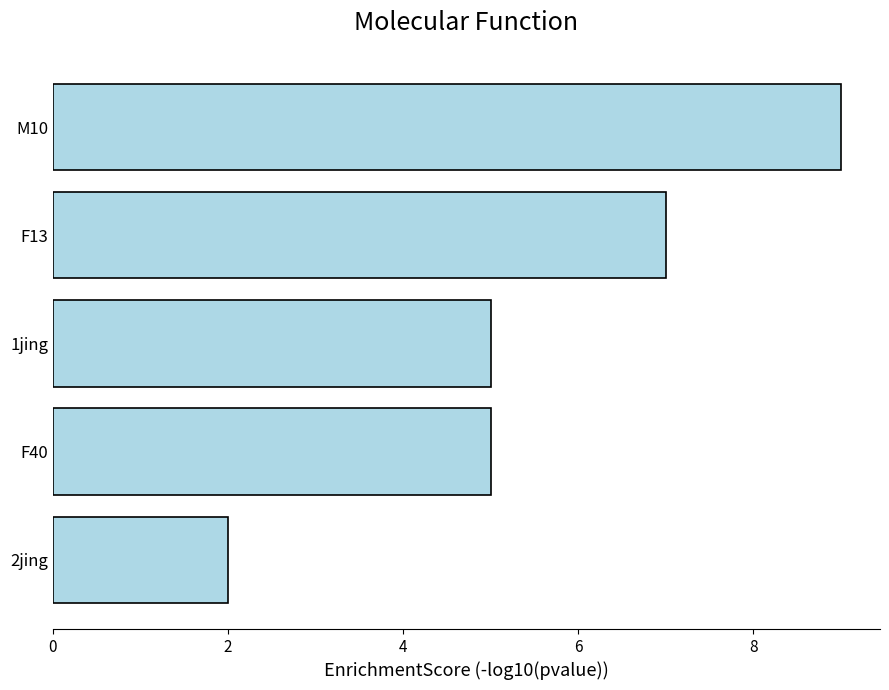

How many bars are there in total?

5